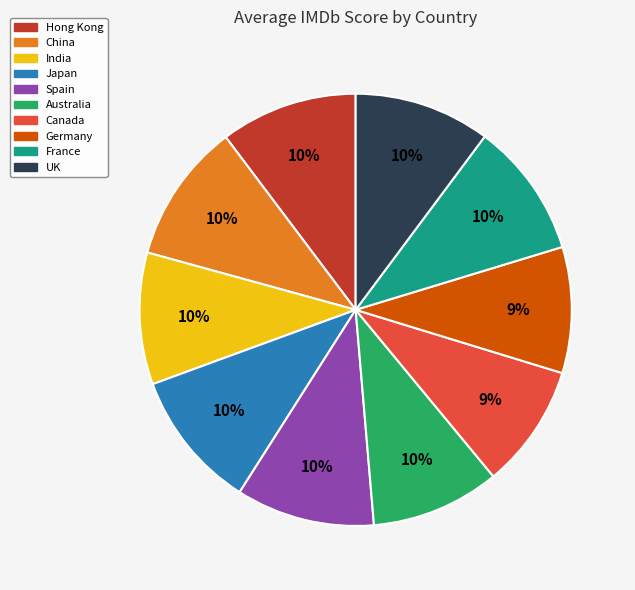

Is there a majority slice in this chart?

No